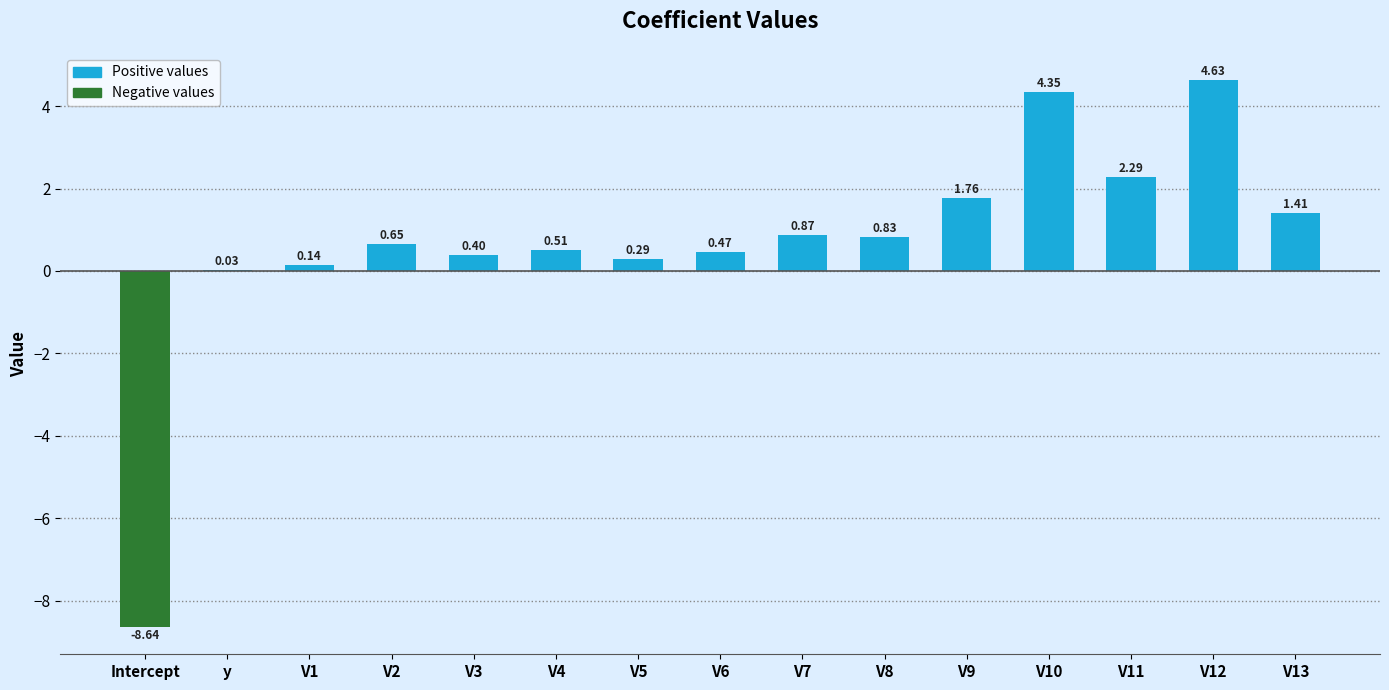

What is the change in value from V3 to V13?

+1.0